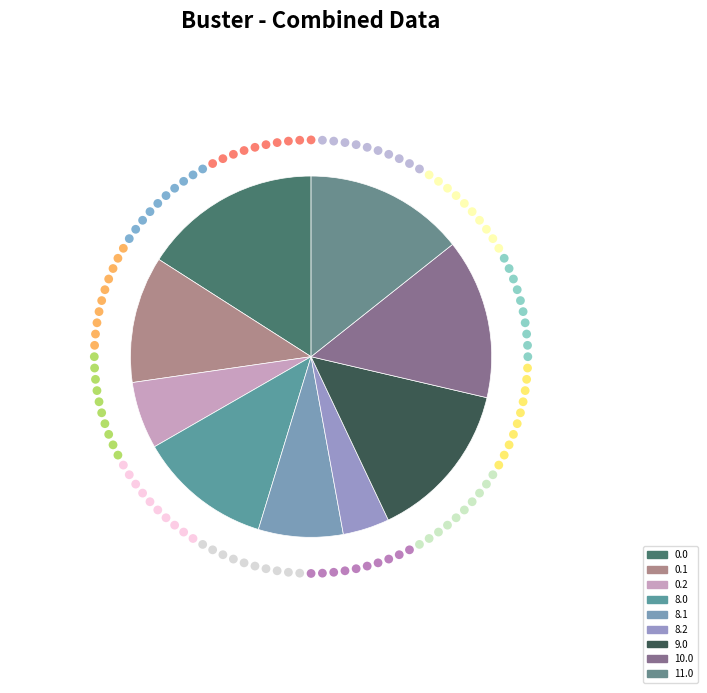

How many segments does this pie chart have?

9